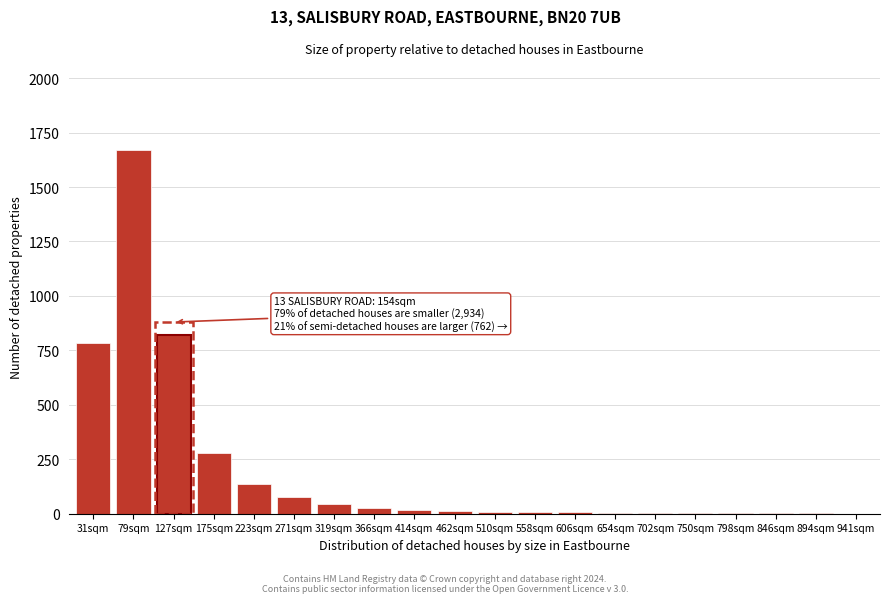

The value at 127sqm is 253. True or false?

False